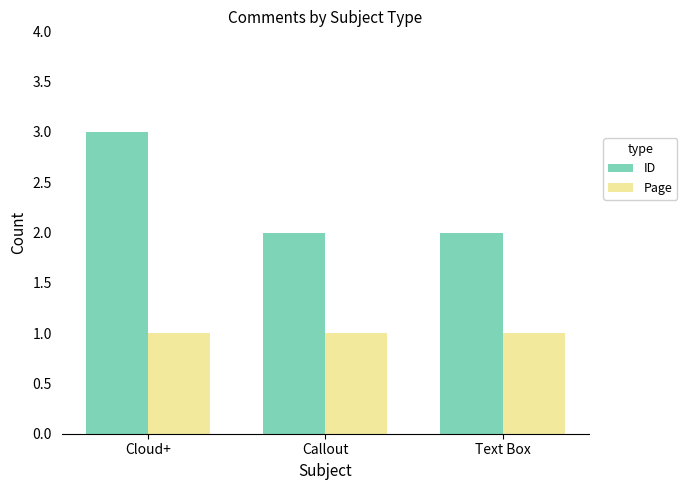

How many groups of bars are there?

3